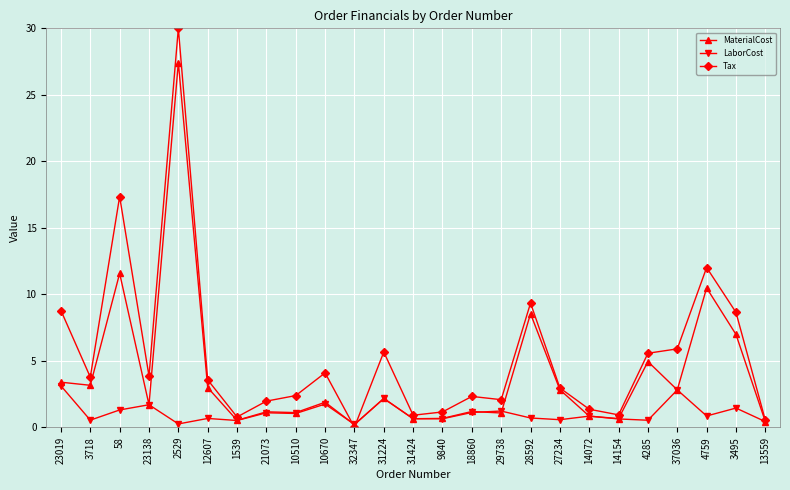

What is the label of the 22nd point from the left?

37036